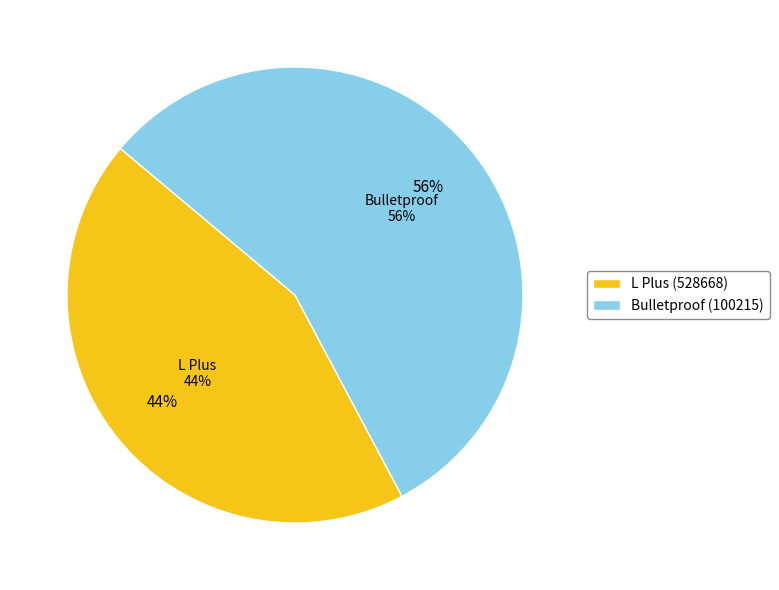

To the nearest percent, what percentage of the pie is L Plus (528668)?

44%